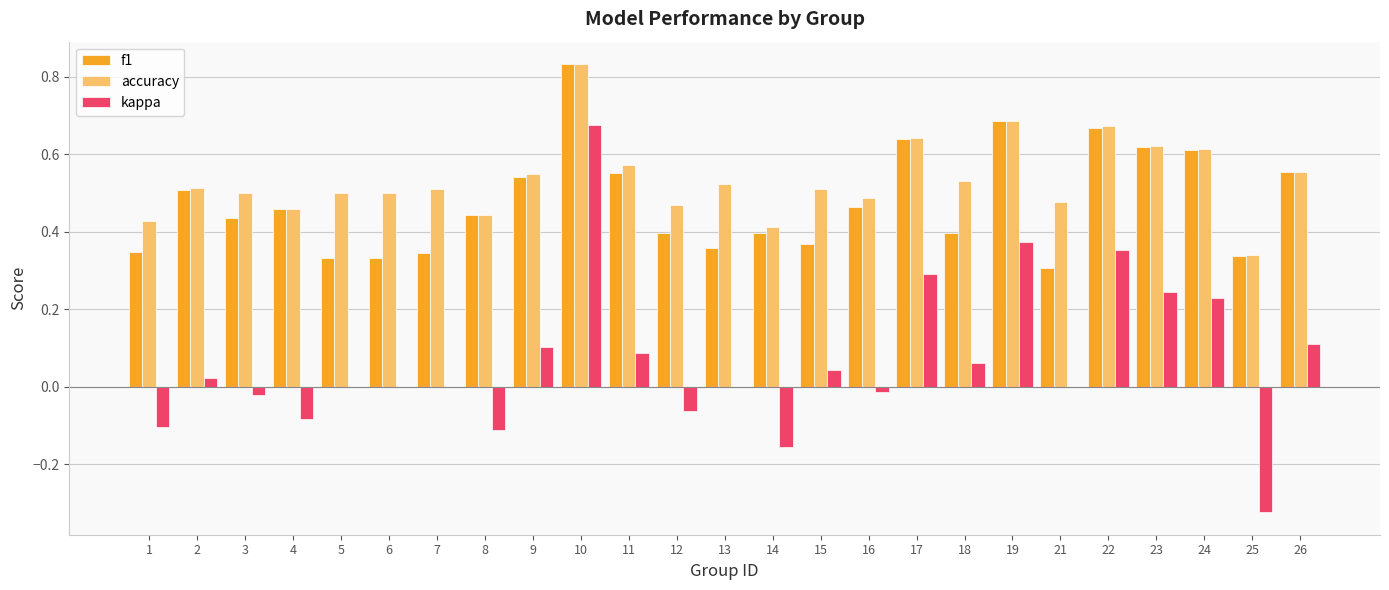

What are all the series names shown in the legend?

f1, accuracy, kappa